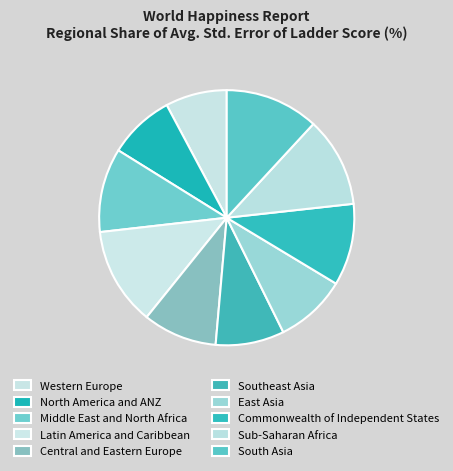

Which category has the biggest portion of the pie?

South Asia